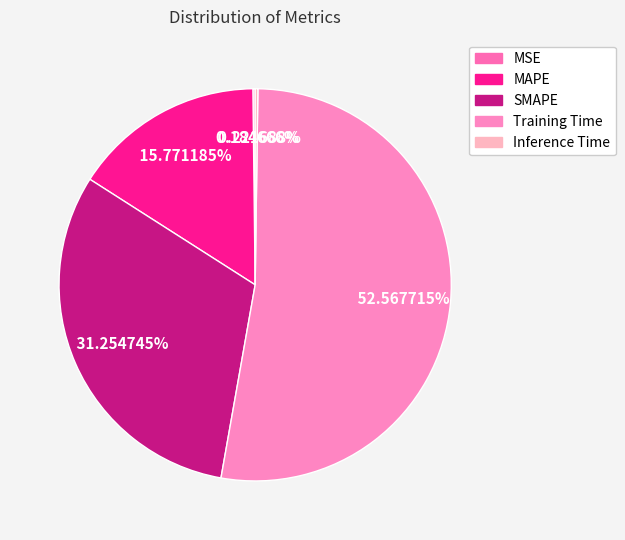

Does any single category account for the majority?

Yes